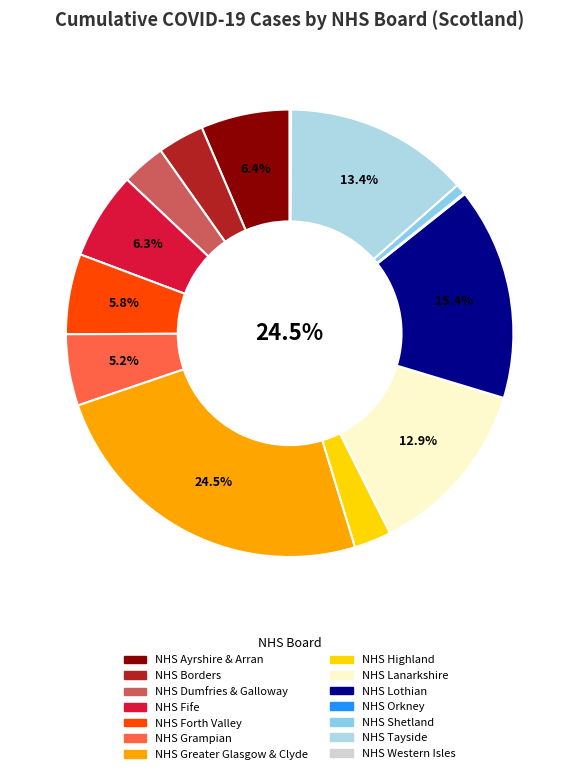

To the nearest percent, what is the difference between the largest and smallest slice percentages?

24%